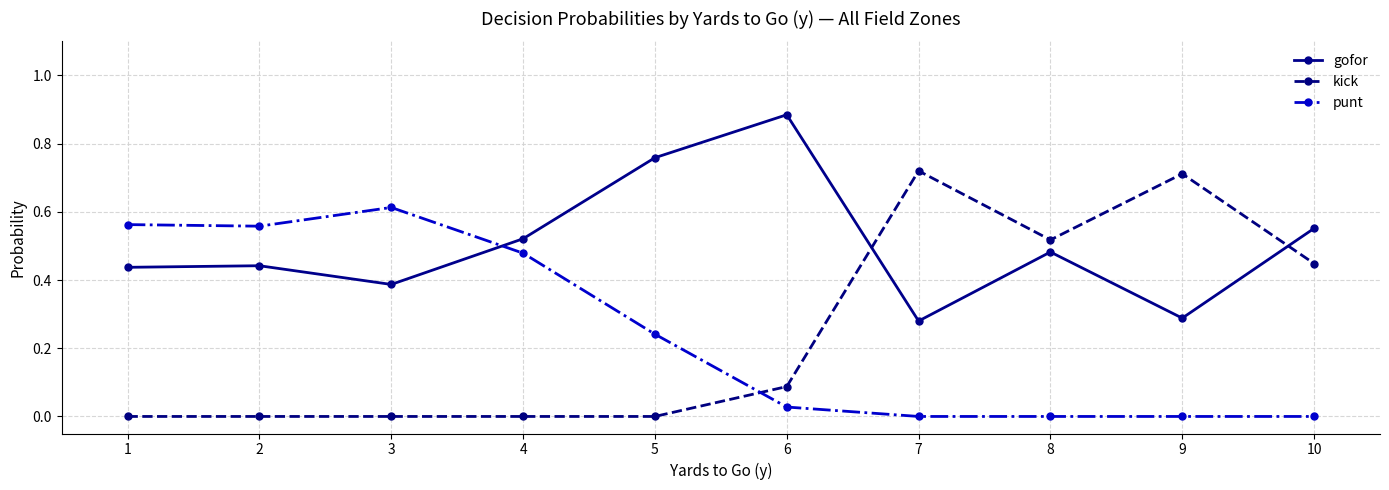

How many lines are shown in the chart?

3